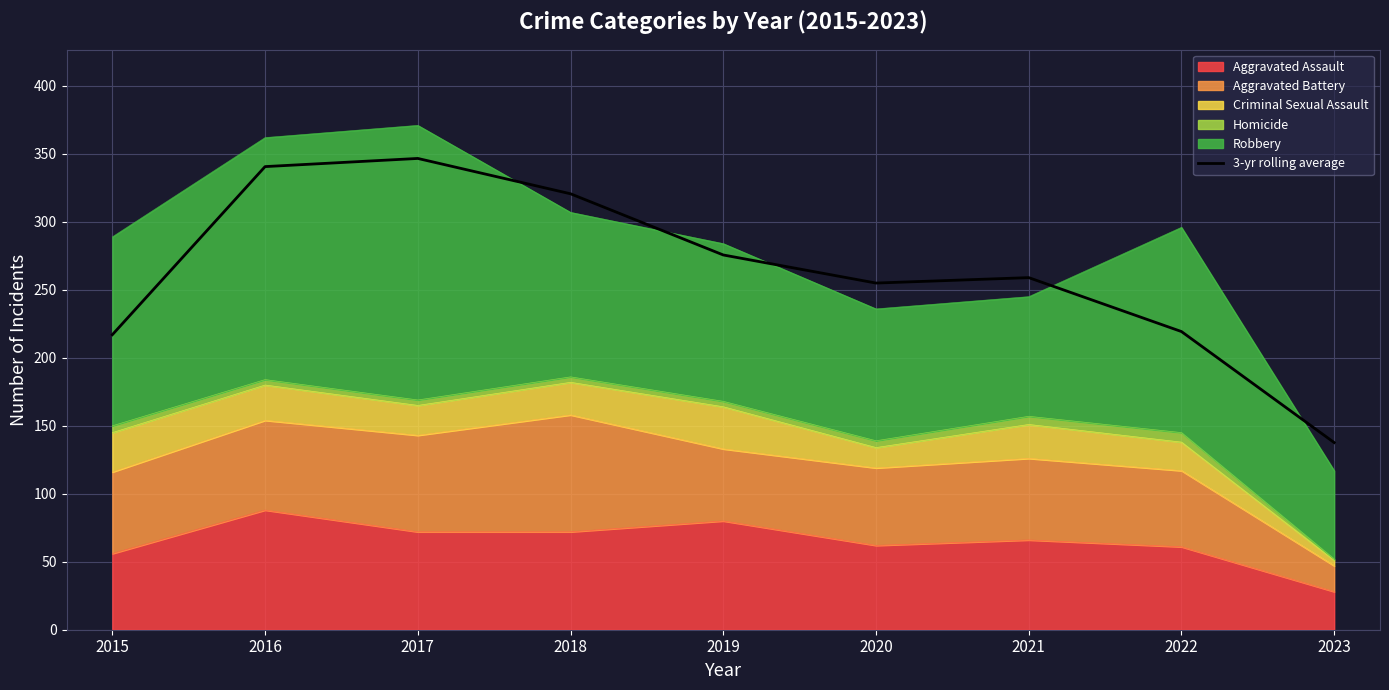

How many points are higher than both their immediate neighbors (excluding endpoints)?

2